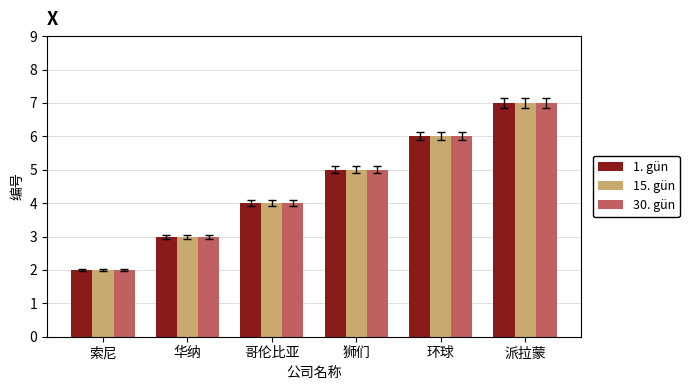

Where is 30. gün nearest to the value 4?

哥伦比亚